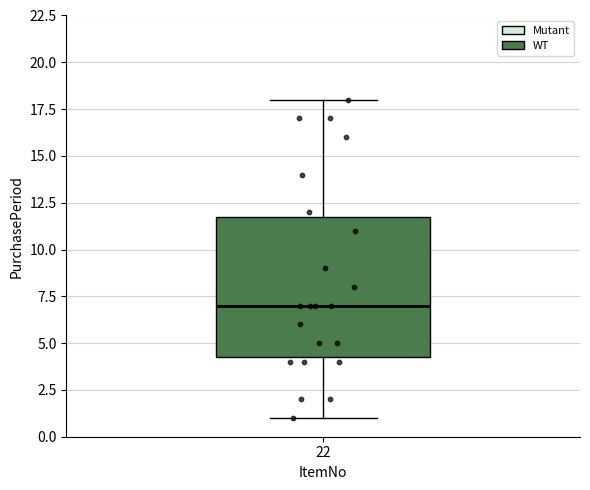

Where is the lower edge of the box at x = 22 on the y-axis? The values are not printed on the chart, so give them approximately, as read against the axis.

4.5